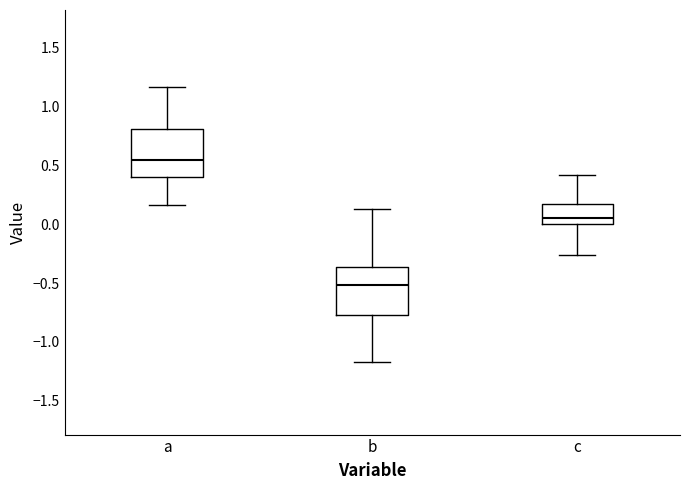

Where is the lower edge of the box for c on the y-axis? The values are not printed on the chart, so give them approximately, as read against the axis.

0.00